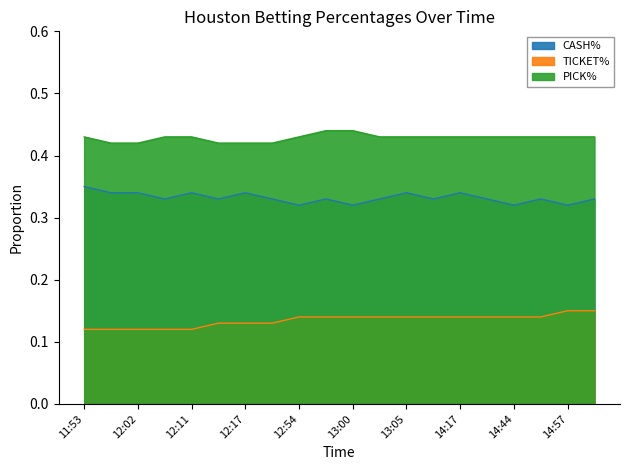

Reading left to right, list all the values displayed in this chart.

CASH%: 0.3	0.3	0.3	0.3	0.3	0.3	0.3	0.3	0.3	0.3	0.3	0.3	0.3	0.3	0.3	0.3	0.3	0.3	0.3	0.3
TICKET%: 0.1	0.1	0.1	0.1	0.1	0.1	0.1	0.1	0.1	0.1	0.1	0.1	0.1	0.1	0.1	0.1	0.1	0.1	0.1	0.1
PICK%: 0.4	0.4	0.4	0.4	0.4	0.4	0.4	0.4	0.4	0.4	0.4	0.4	0.4	0.4	0.4	0.4	0.4	0.4	0.4	0.4